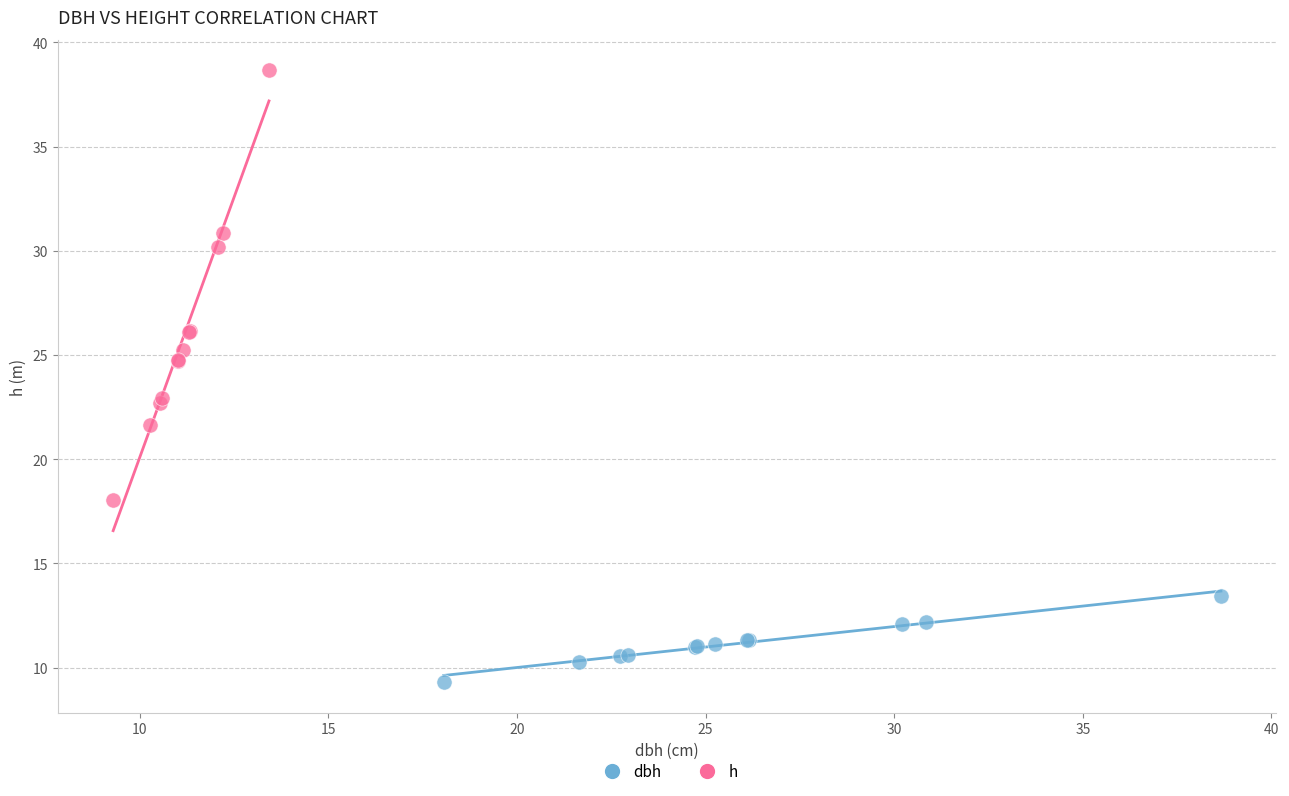

Which series contains the highest Y value?

h